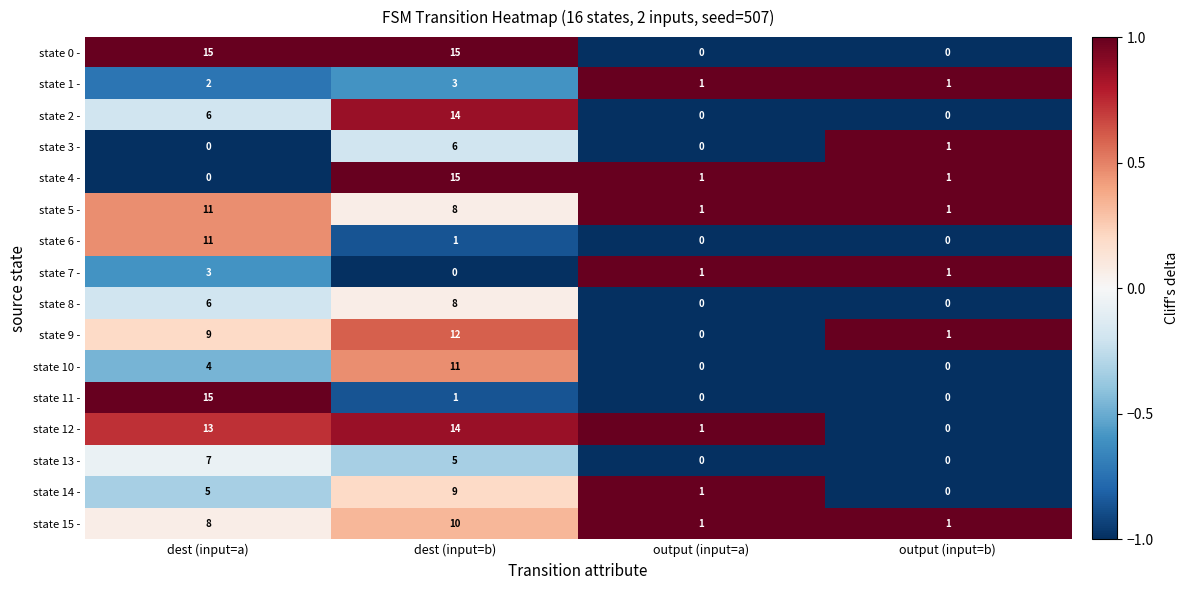

How many data points does each series have?

4